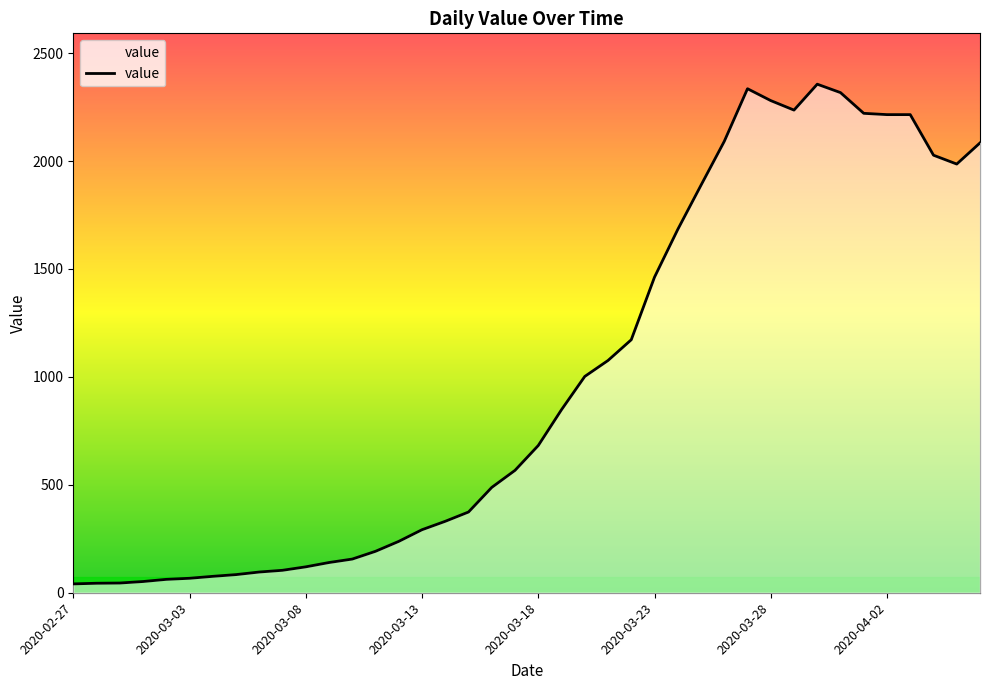

What is the difference between the maximum and minimum values?

2315